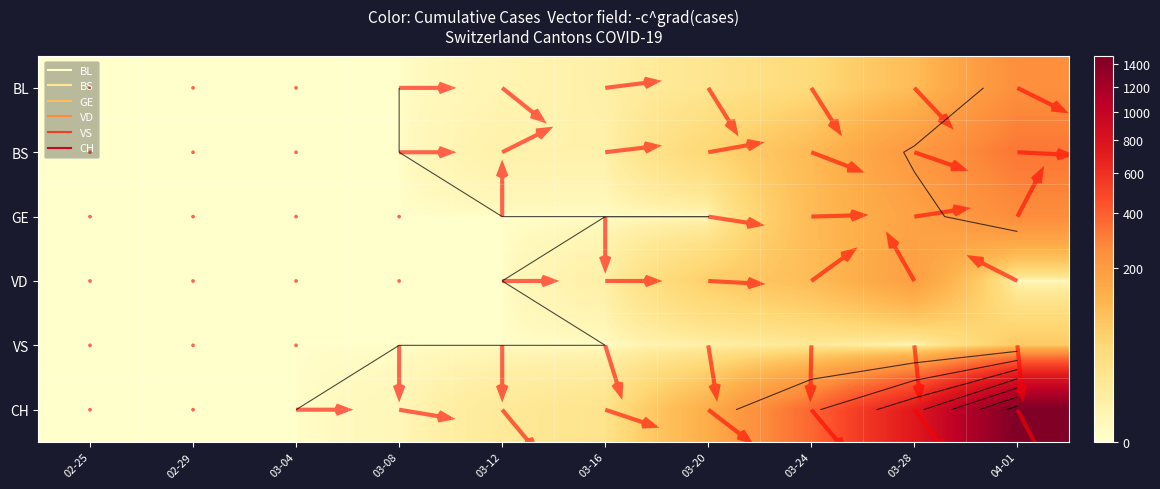

Which has a higher value, 03-20 or 03-16?

03-20